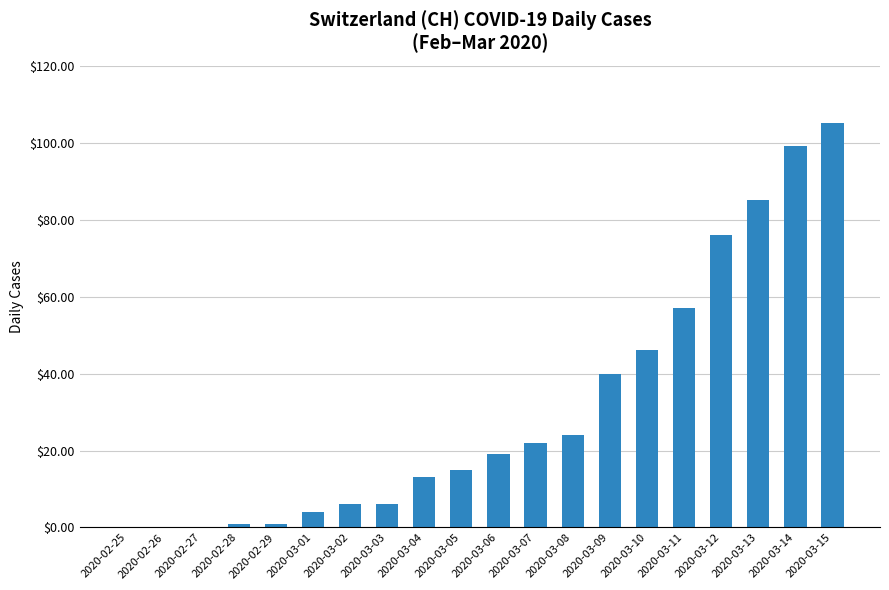

Between 2020-03-10 and 2020-03-01, which is larger?

2020-03-10